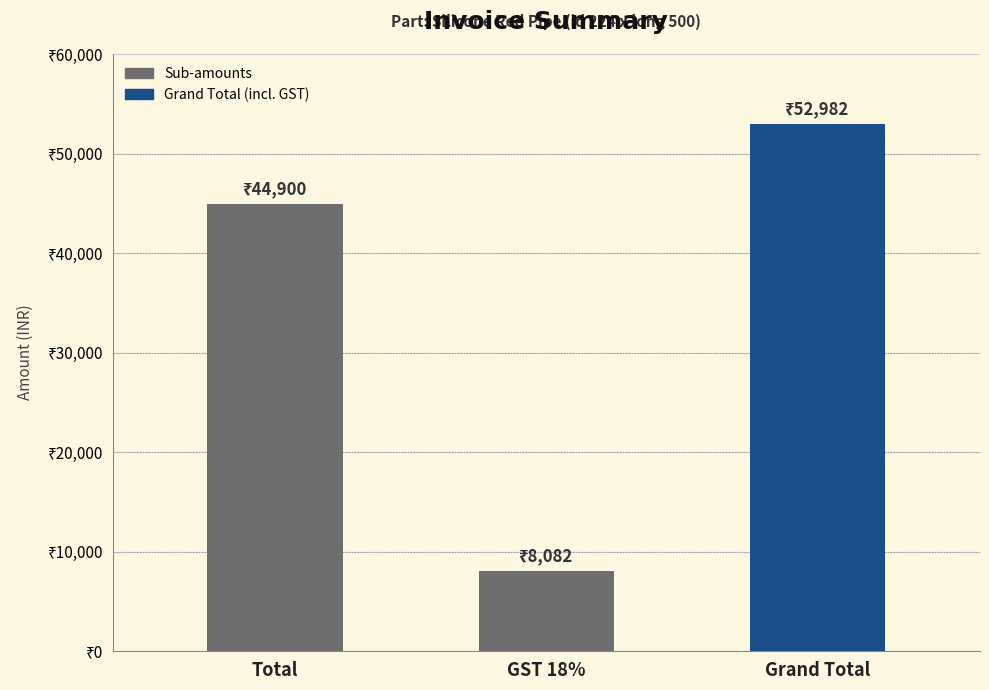

Reading left to right, what are all the values shown in this chart?

44900	8082	52982